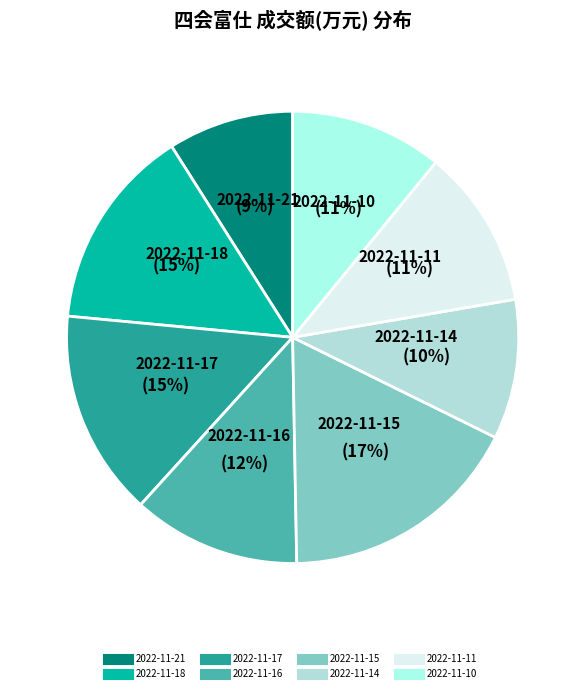

Does 2022-11-15 account for over 50% of the chart?

No